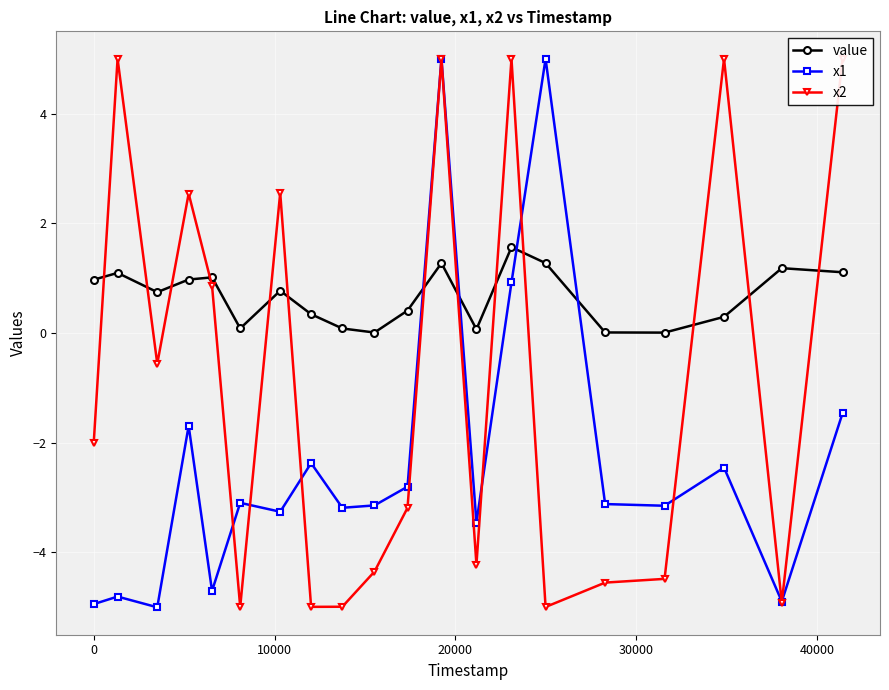

What is the value of the x1 point at the 8th from the left?

-2.4